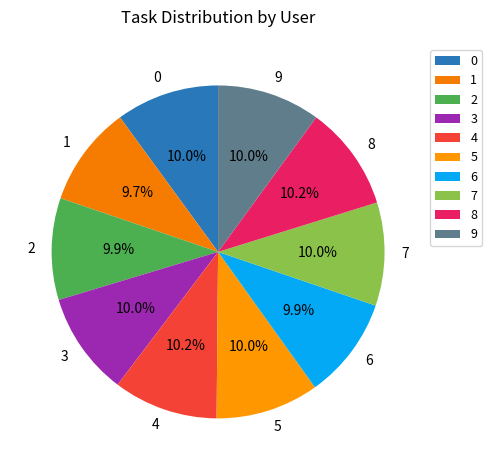

The 8 slice represents 3% of the pie. True or false?

False